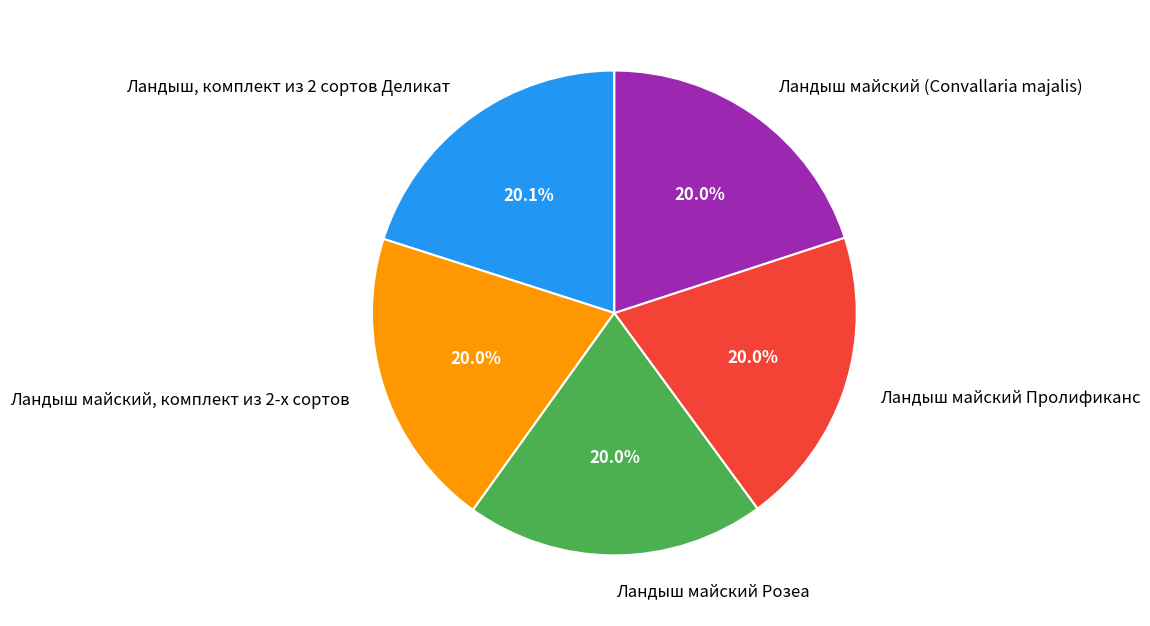

What is the ratio of the value at Ландыш майский Розеа to the value at Ландыш майский Пролификанс?

1.0